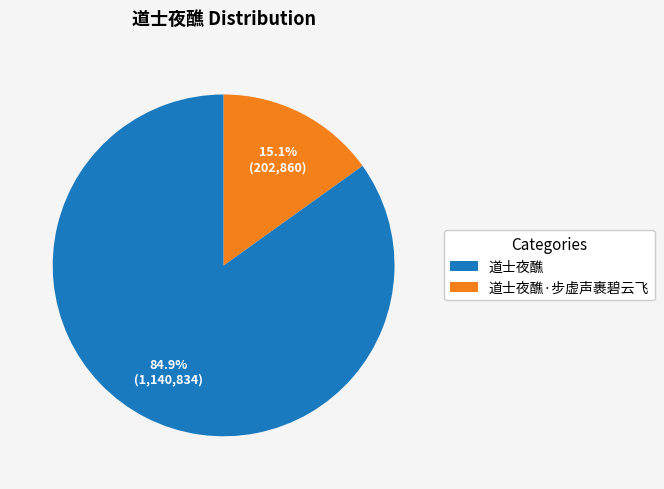

To the nearest percent, what percentage of the pie is 道士夜醮·步虚声裹碧云飞?

15%